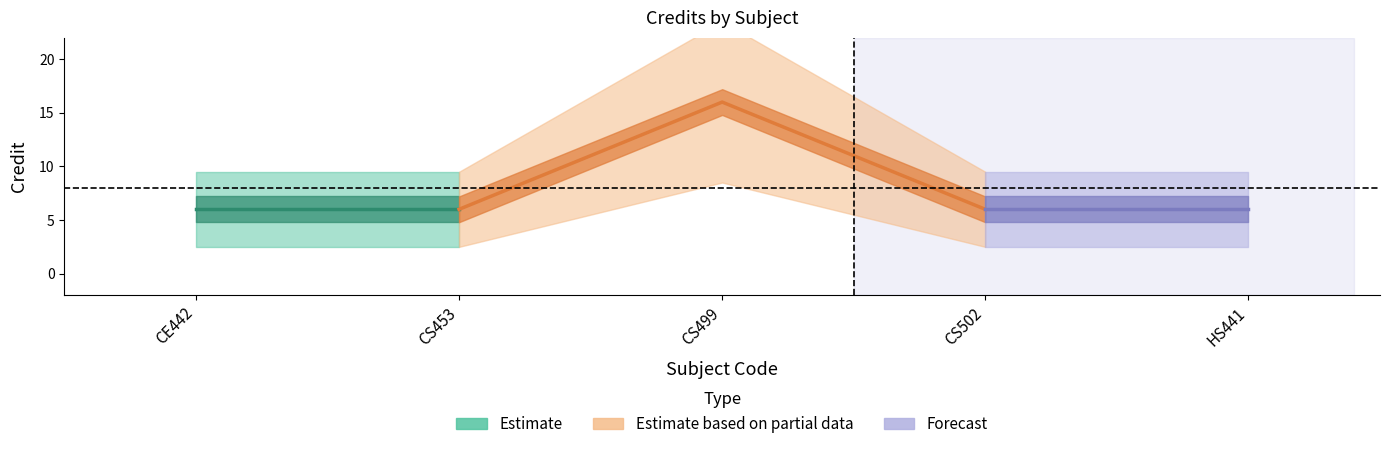

Rank the categories by value from highest to lowest.

3, 1, 2, 4, 5